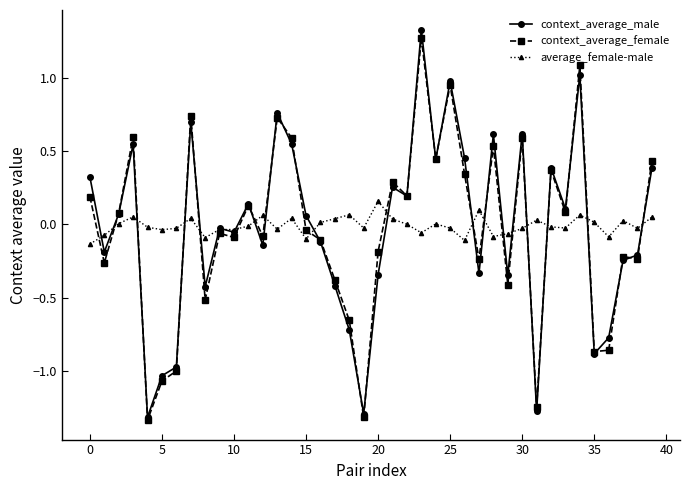

True or false: context_average_male has more than 0 interior local peaks.

True